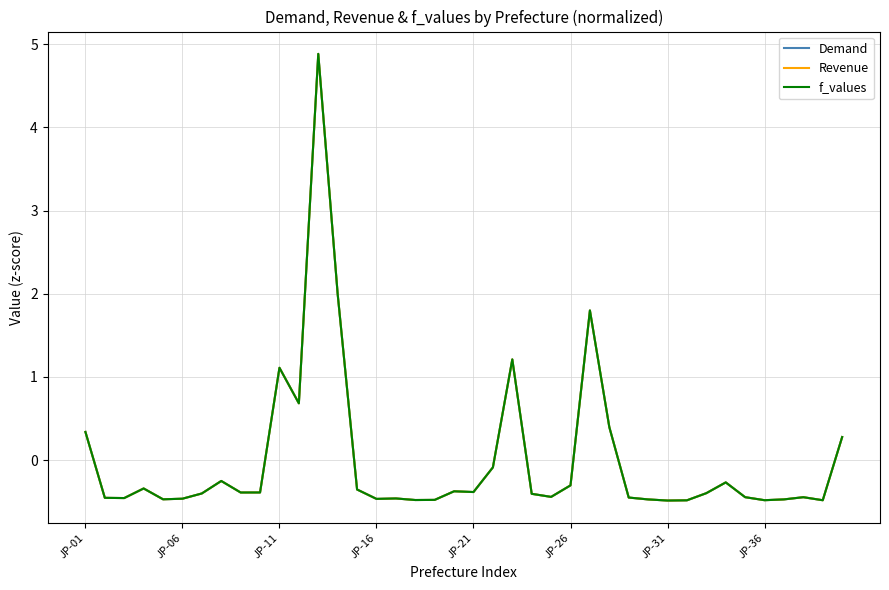

What is the greatest value displayed?

4.9